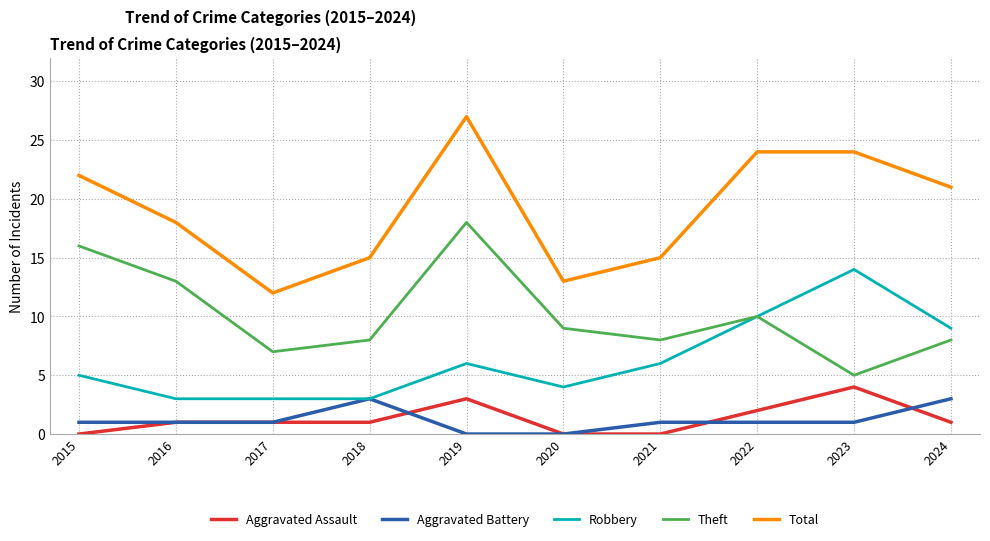

Reading right to left, extract all data points from this chart.

Aggravated Assault: 2024=1	2023=4	2022=2	2021=0	2020=0	2019=3	2018=1	2017=1	2016=1	2015=0
Aggravated Battery: 2024=3	2023=1	2022=1	2021=1	2020=0	2019=0	2018=3	2017=1	2016=1	2015=1
Robbery: 2024=9	2023=14	2022=10	2021=6	2020=4	2019=6	2018=3	2017=3	2016=3	2015=5
Theft: 2024=8	2023=5	2022=10	2021=8	2020=9	2019=18	2018=8	2017=7	2016=13	2015=16
Total: 2024=21	2023=24	2022=24	2021=15	2020=13	2019=27	2018=15	2017=12	2016=18	2015=22